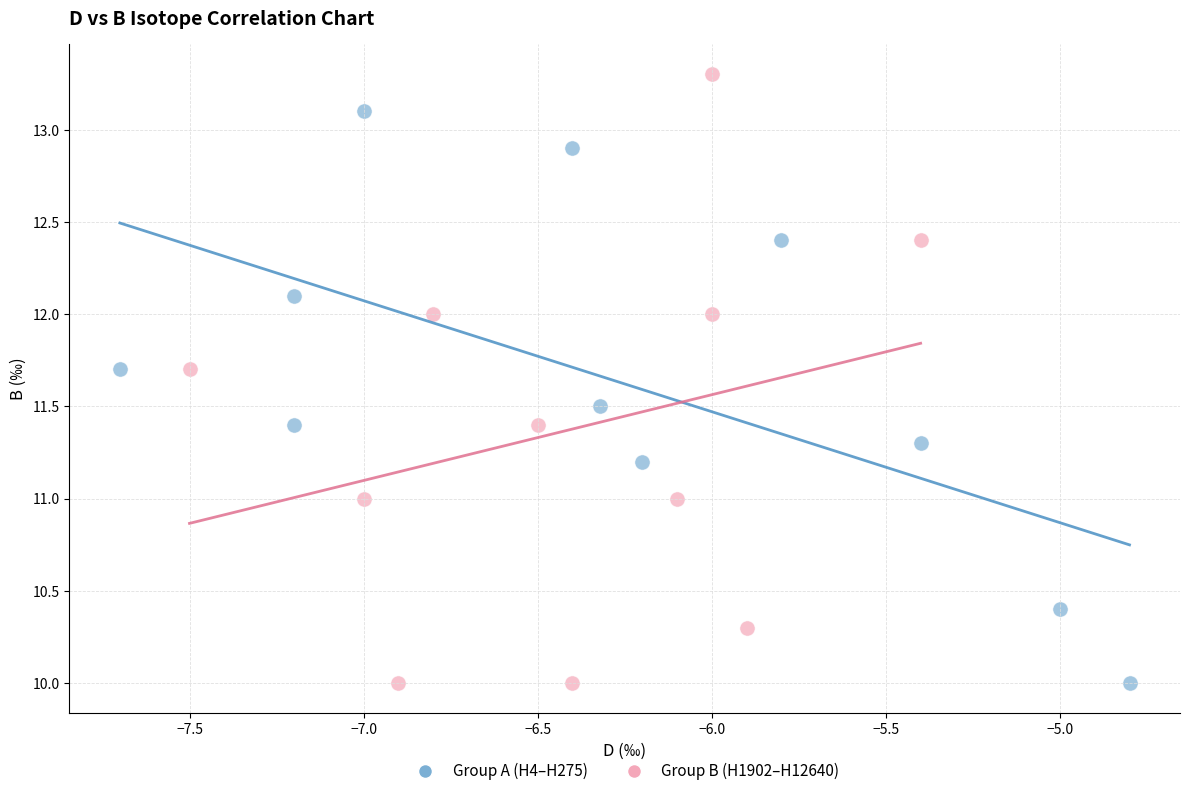

Which series contains the highest Y value?

Group B (H1902–H12640)